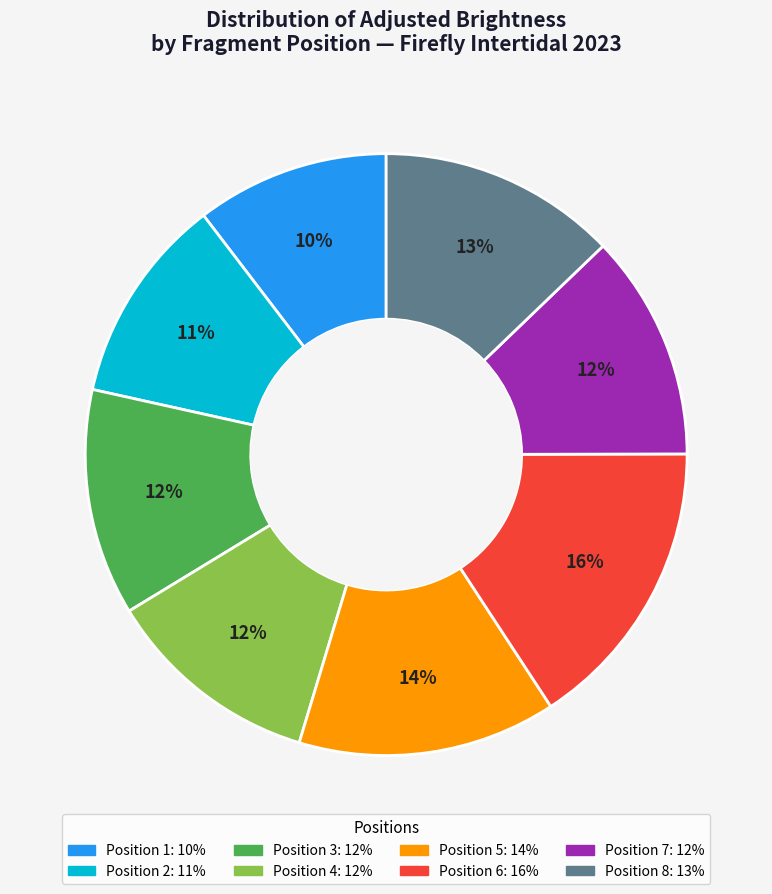

To the nearest percent, what is the average slice percentage?

12%